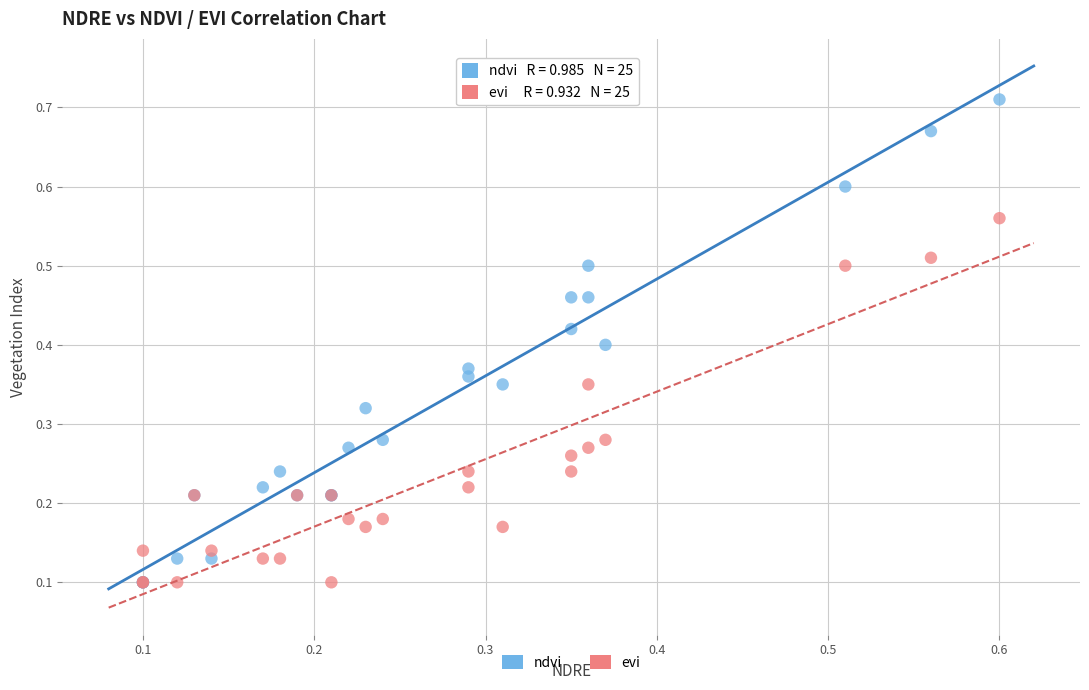

What are all the series names shown in the legend?

ndvi, evi